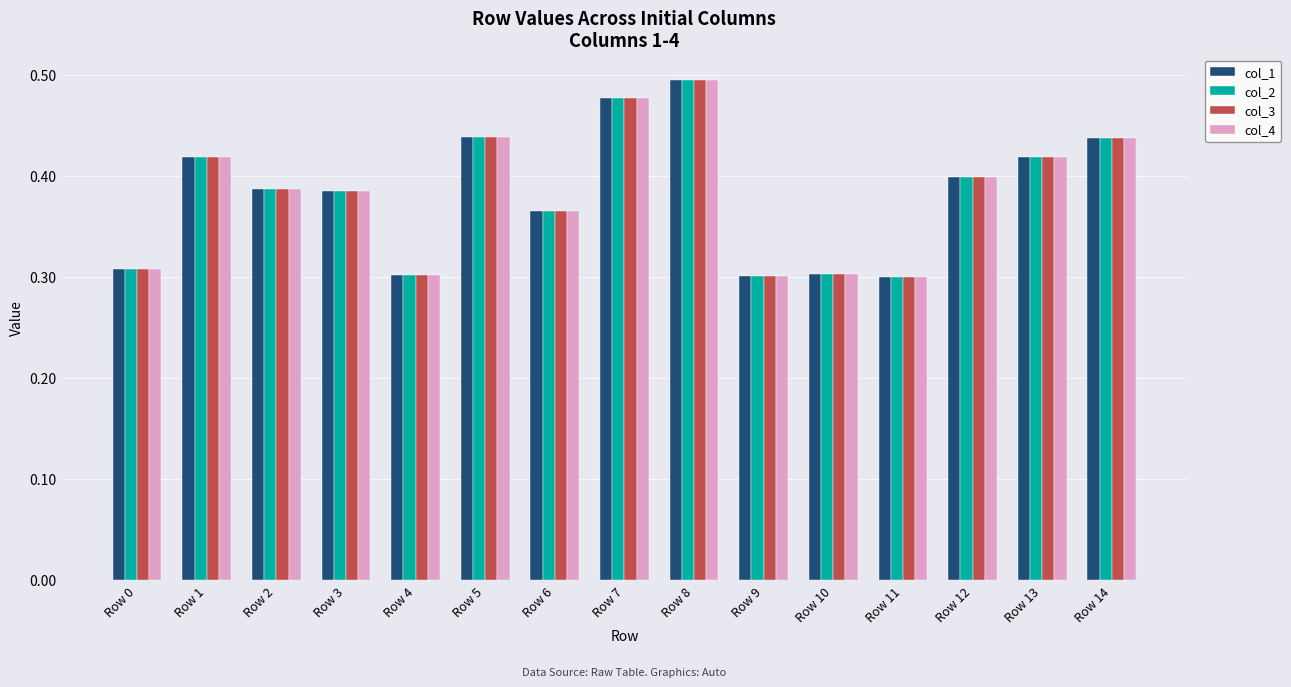

Count the col_3 values in the range 0 to 1.

15